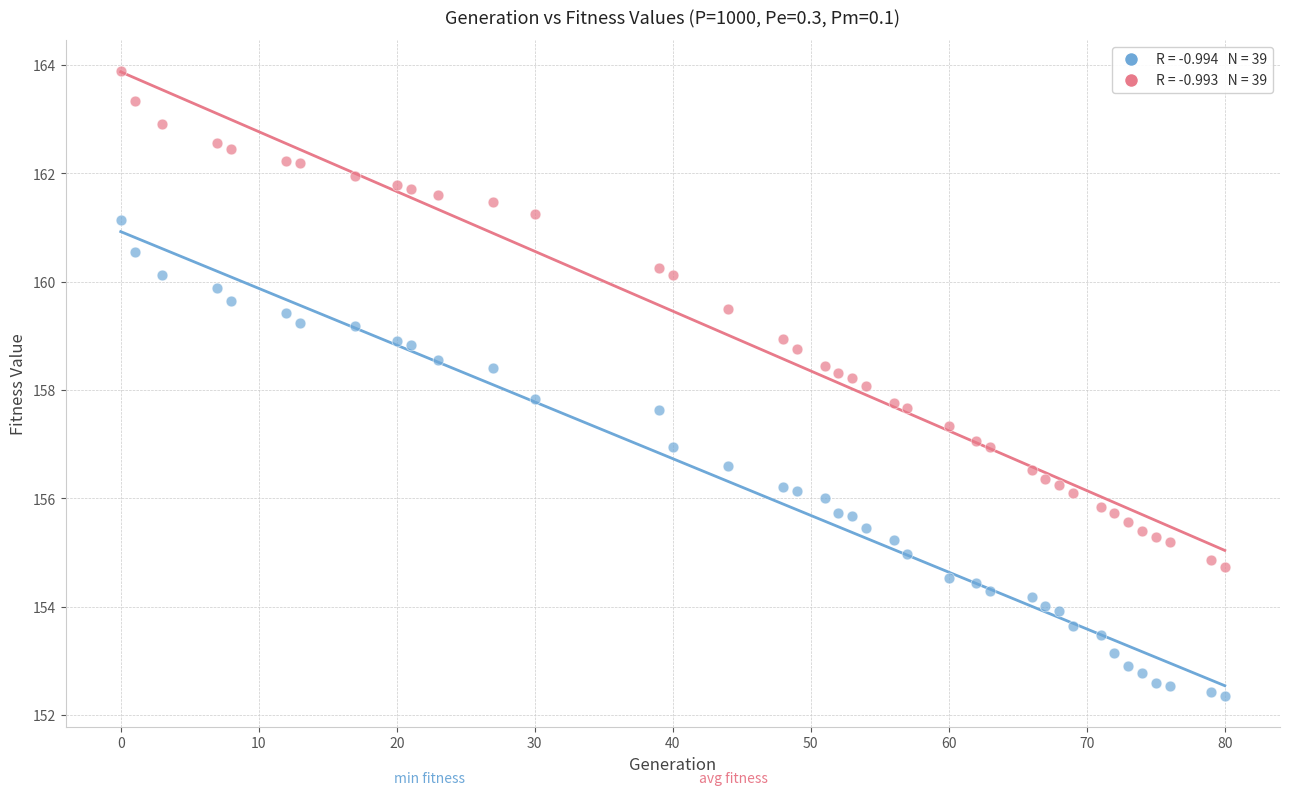

Across all data points, what is the range of X values (max minus min)?

80.0